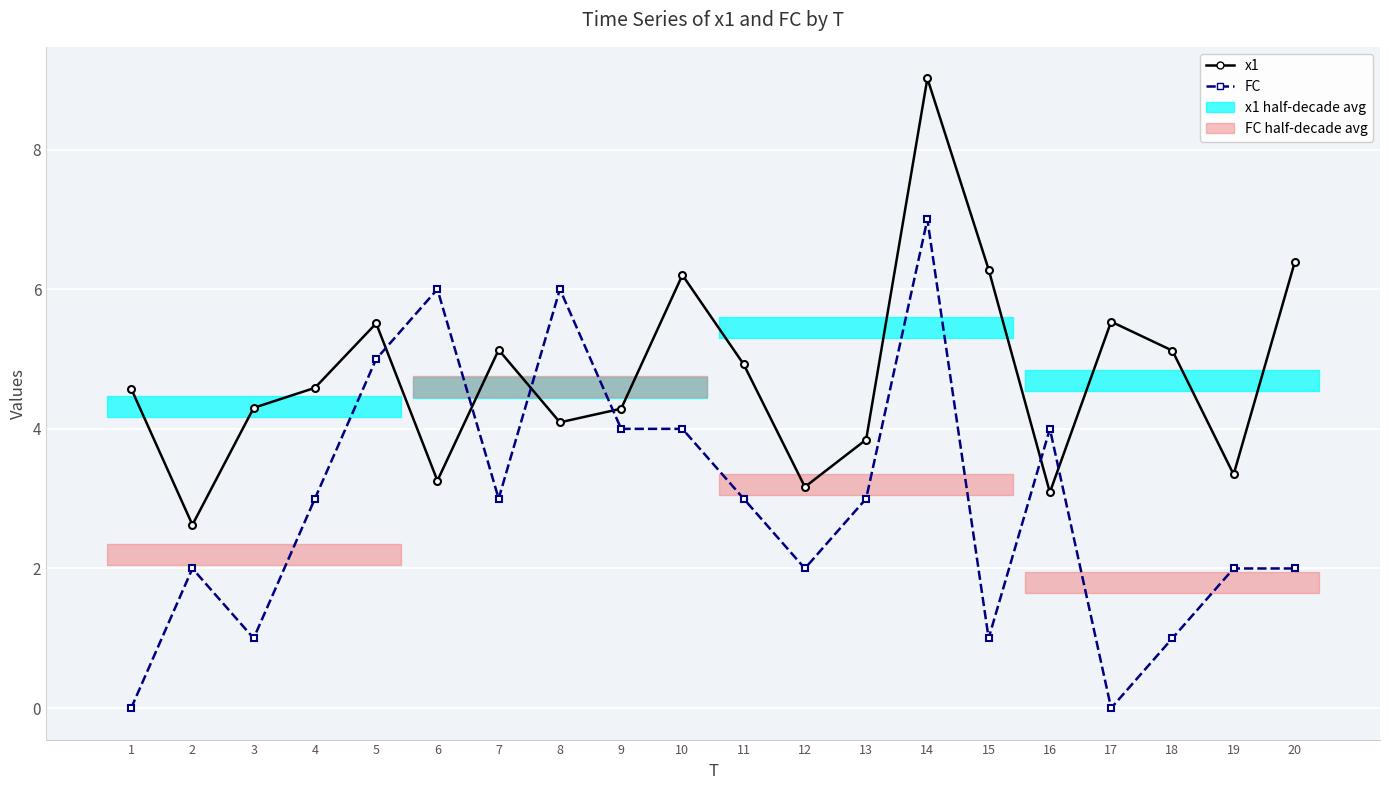

True or false: FC has more than 0 interior local peaks.

True